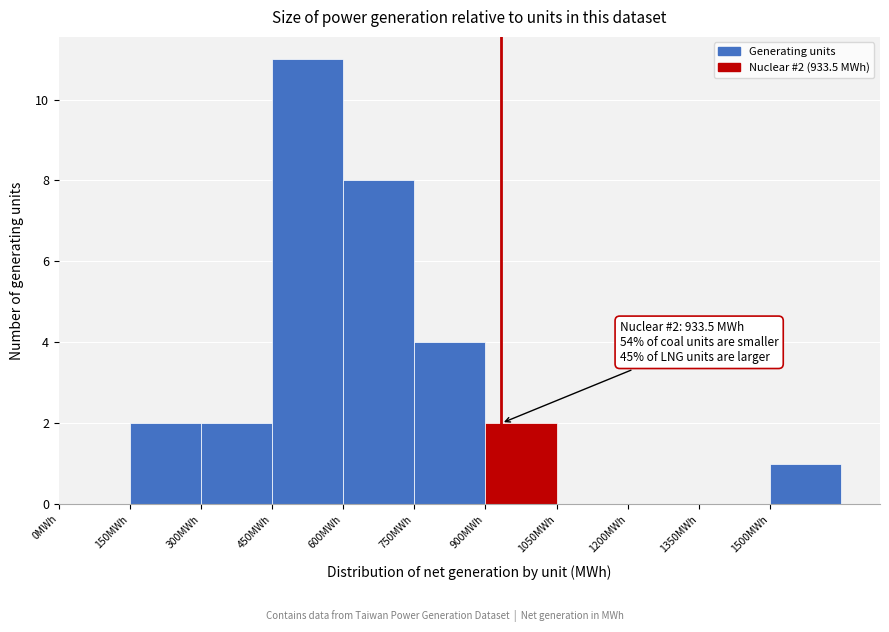

Over which range of the x-axis is the bar tallest?

450 to 600